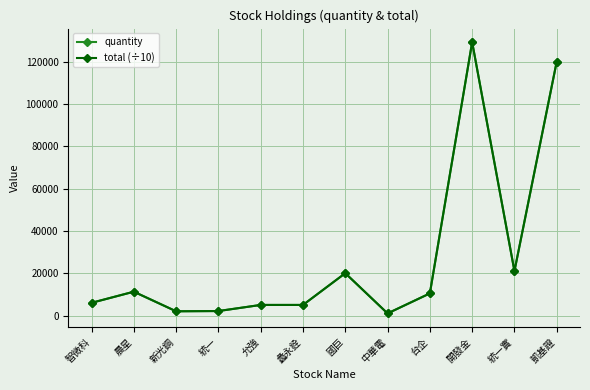

Reading left to right, what are all the values shown in this chart?

quantity: 智微科=6000	晨星=11255	新光鋼=2000	統一=2120	允強=5000	蠡永銓=5000	國巨=20000	中華電=1000	台企=10450	開發金=129147	統一實=21000	凱基證=120000
total (÷10): 智微科=6000	晨星=11255	新光鋼=2000	統一=2120	允強=5000	蠡永銓=5000	國巨=20000	中華電=1000	台企=10450	開發金=129147	統一實=21000	凱基證=120000